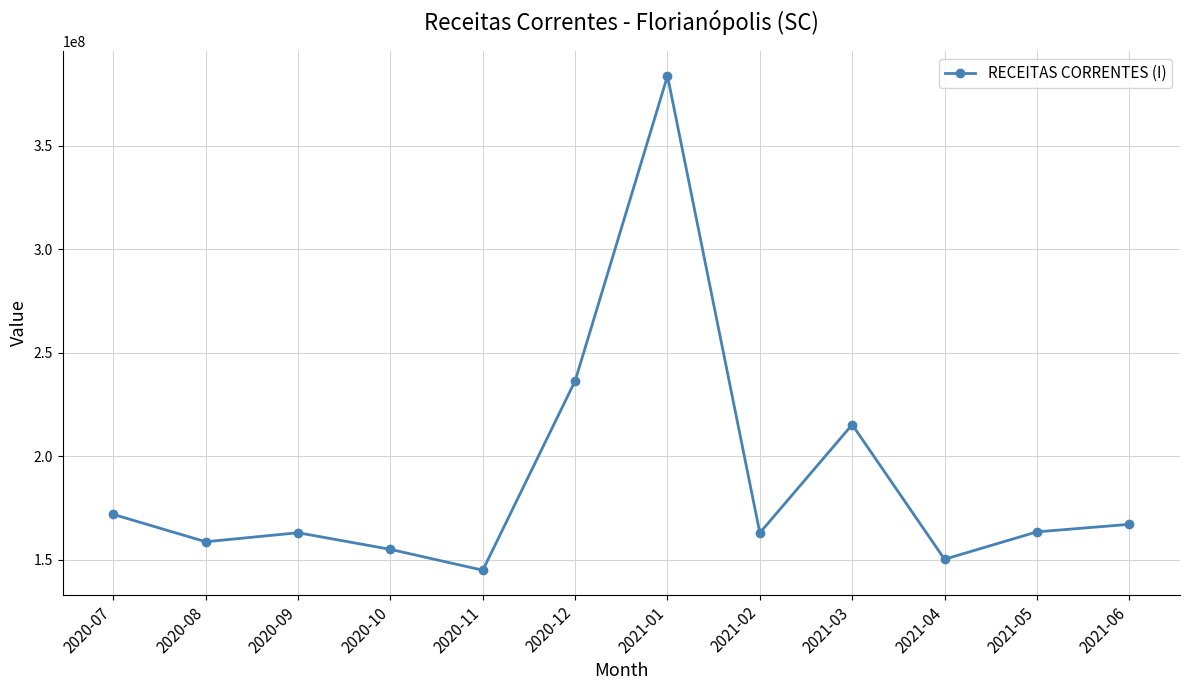

Approximately how many times larger is the value at 2021-05 compared to 2020-12?

0.7